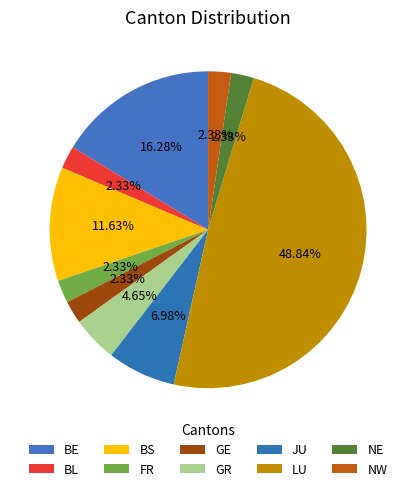

What is the largest slice in the pie chart?

LU